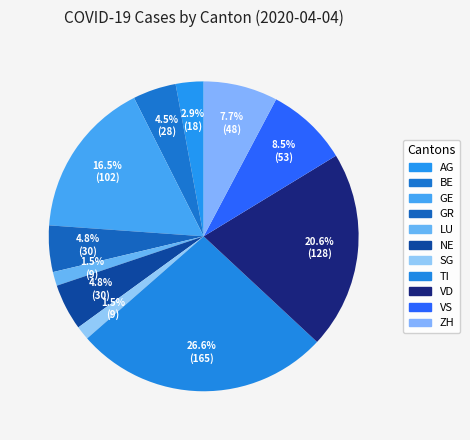

To the nearest percent, what is the average slice percentage?

9%